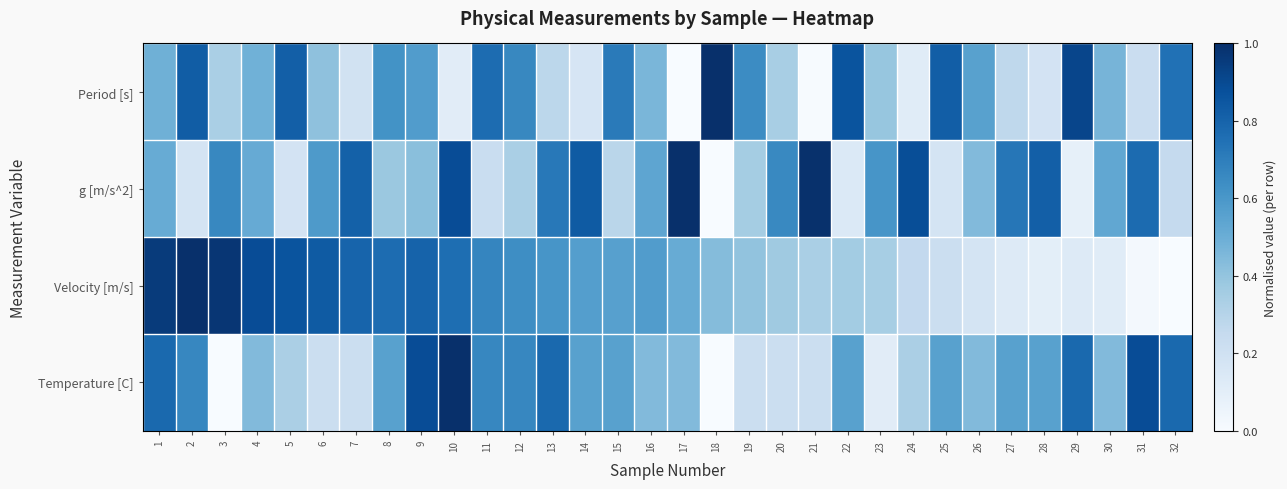

Which series has the widest spread of values?

Period [s]